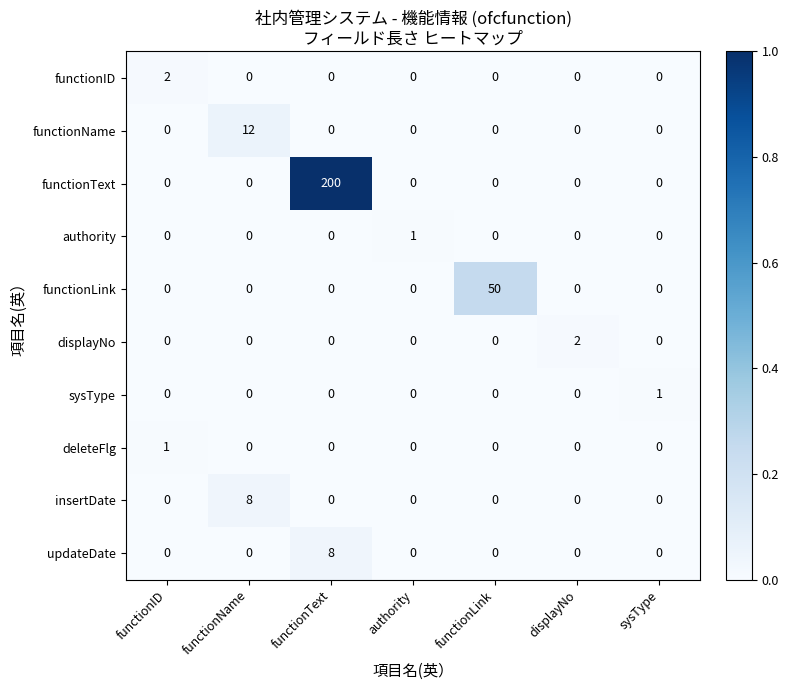

How many values in the functionID series exceed 0?

1